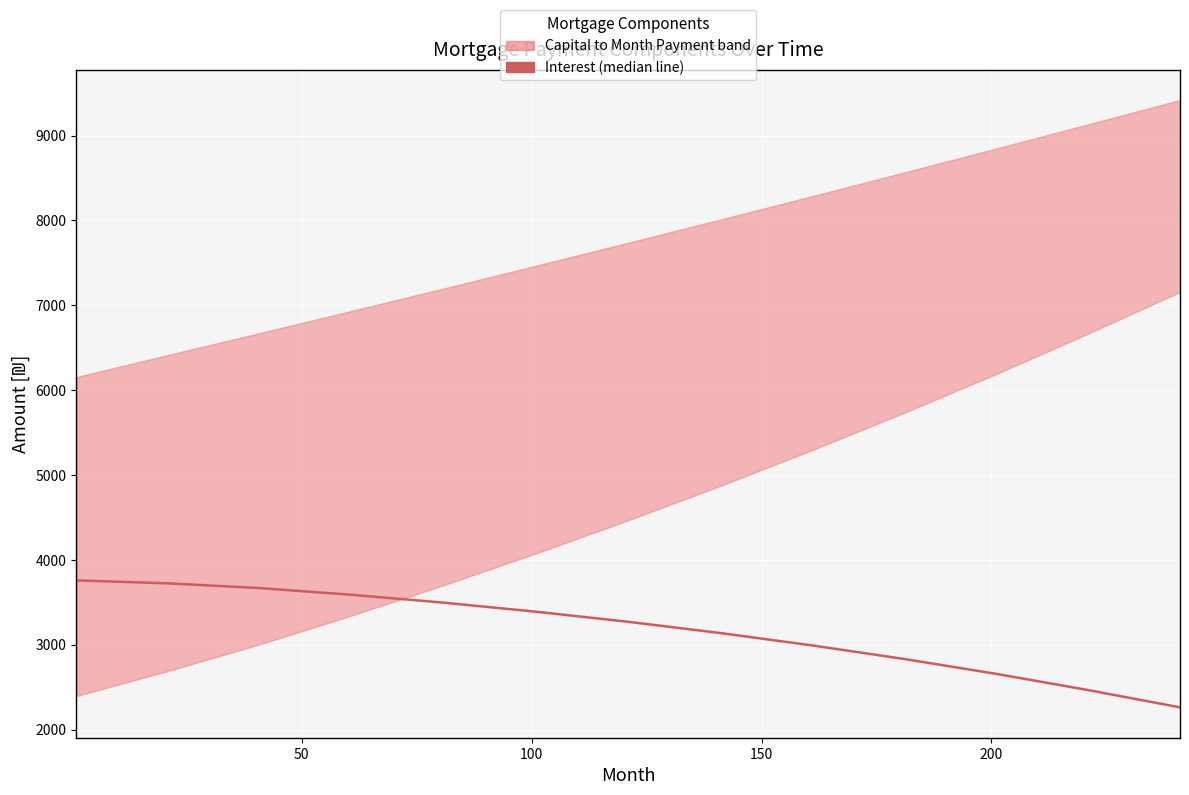

How many values are below 3270?

6